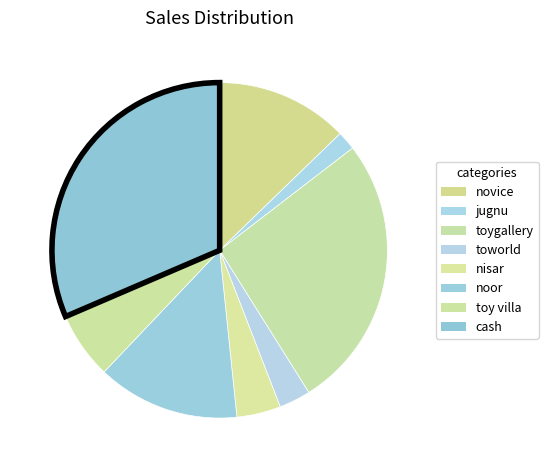

How many segments does this pie chart have?

8